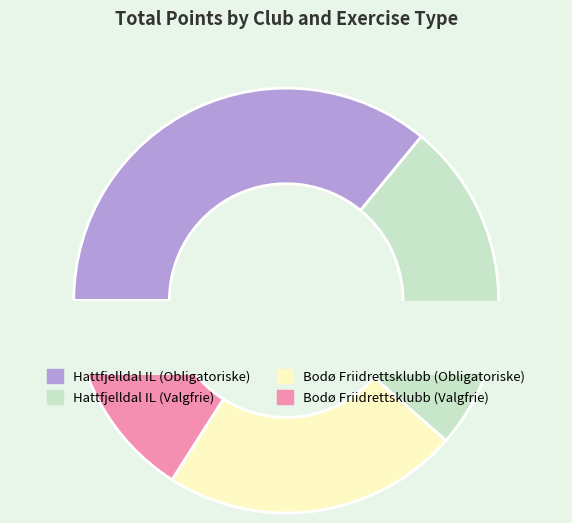

To the nearest percent, what is the combined percentage of Hattfjelldal IL (Obligatoriske) and Hattfjelldal IL (Valgfrie)?

61%